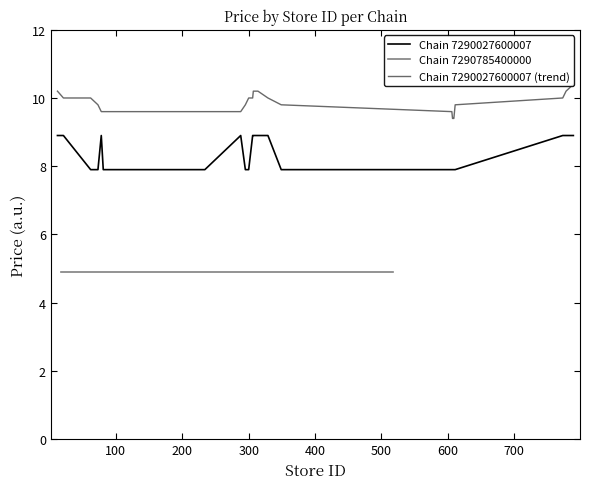

What is the highest value of the Chain 7290027600007 series?

8.9